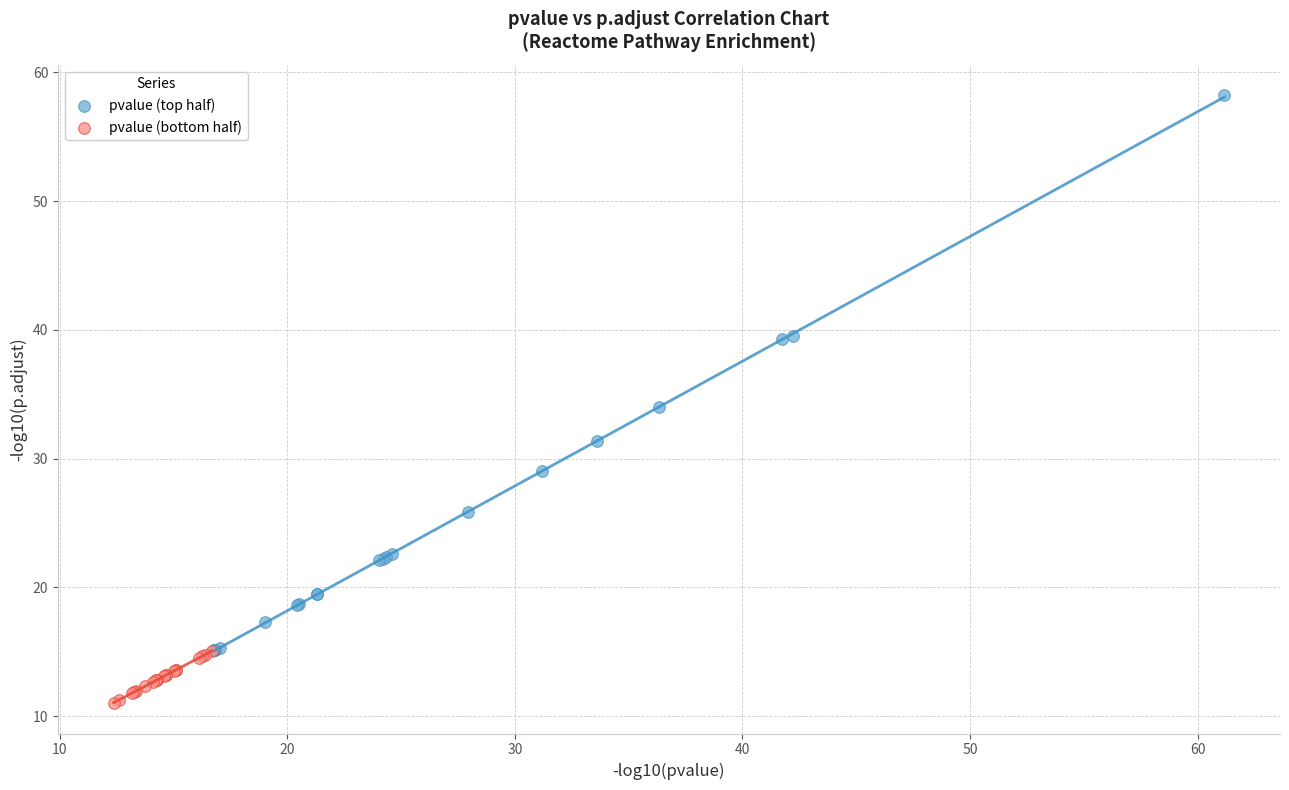

Which series reaches the maximum Y coordinate?

pvalue (top half)